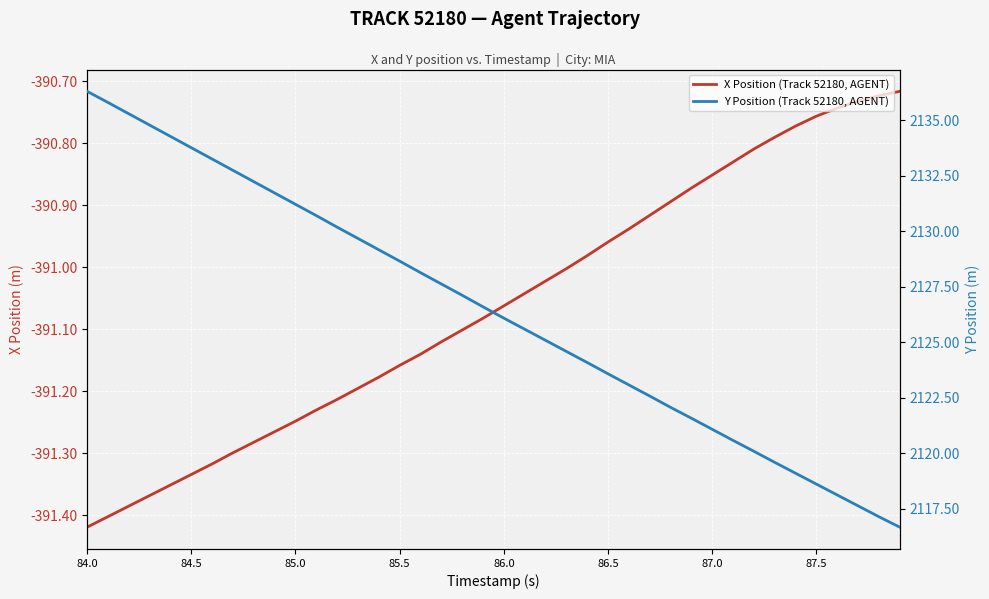

Reading left to right, list all the values displayed in this chart.

X Position (Track 52180, AGENT): -391.4	-391.4	-391.4	-391.4	-391.4	-391.3	-391.3	-391.3	-391.3	-391.3	-391.2	-391.2	-391.2	-391.2	-391.2	-391.2	-391.1	-391.1	-391.1	-391.1	-391.1	-391.0	-391.0	-391.0	-391.0	-391.0	-390.9	-390.9	-390.9	-390.9	-390.9	-390.8	-390.8	-390.8	-390.8	-390.8	-390.7	-390.7	-390.7	-390.7
Y Position (Track 52180, AGENT): 2136.3	2135.8	2135.3	2134.8	2134.3	2133.8	2133.3	2132.8	2132.2	2131.7	2131.2	2130.7	2130.2	2129.7	2129.2	2128.7	2128.1	2127.6	2127.1	2126.6	2126.1	2125.6	2125.1	2124.6	2124.1	2123.6	2123.1	2122.6	2122.1	2121.6	2121.1	2120.6	2120.1	2119.6	2119.1	2118.6	2118.1	2117.6	2117.1	2116.7